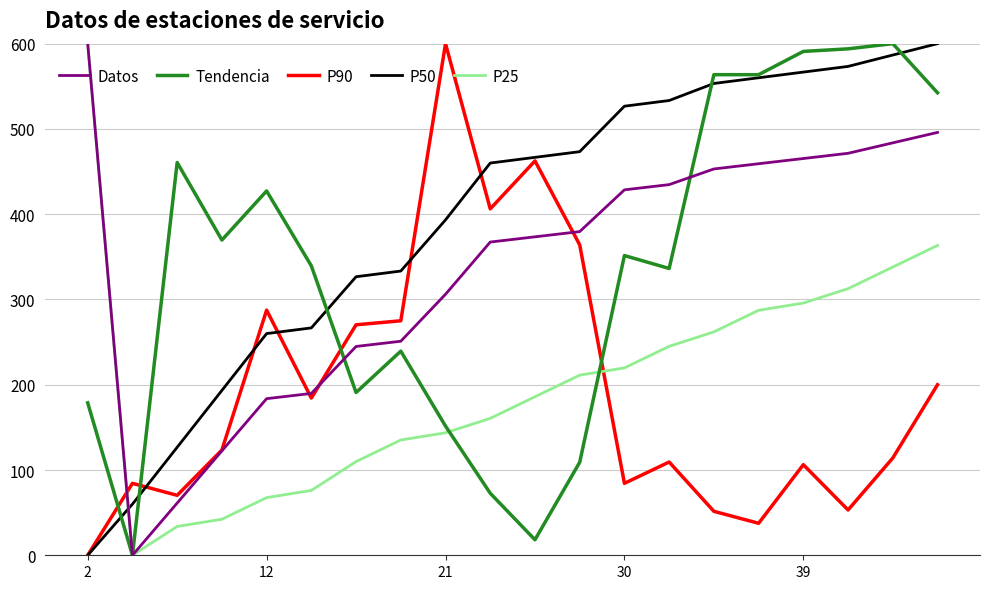

Which series ends up on top after the final intersection of P25 and P50?

P50